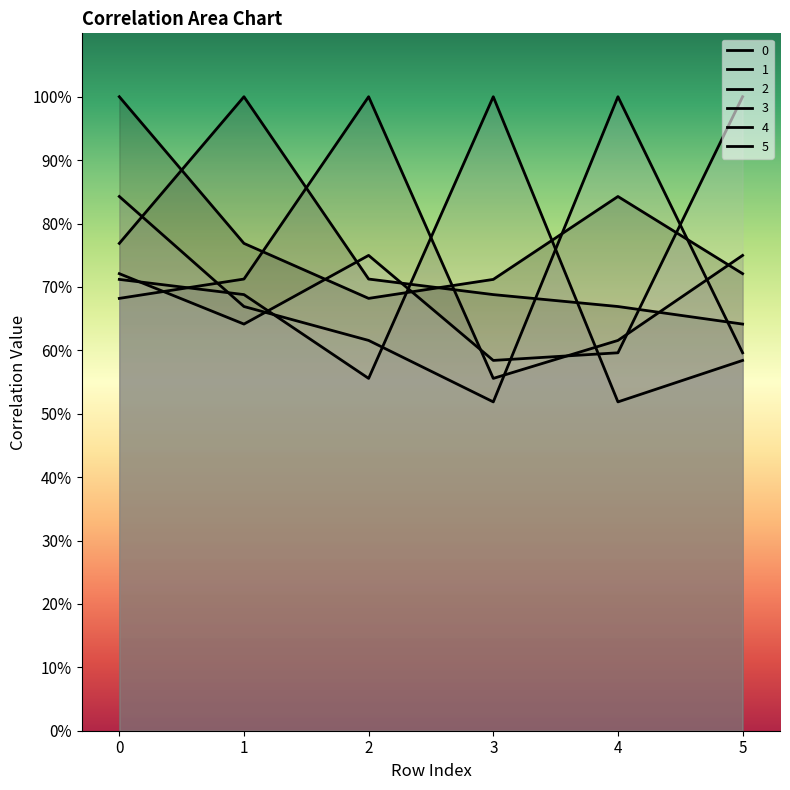

How many interior local peaks does the 5 series have?

1